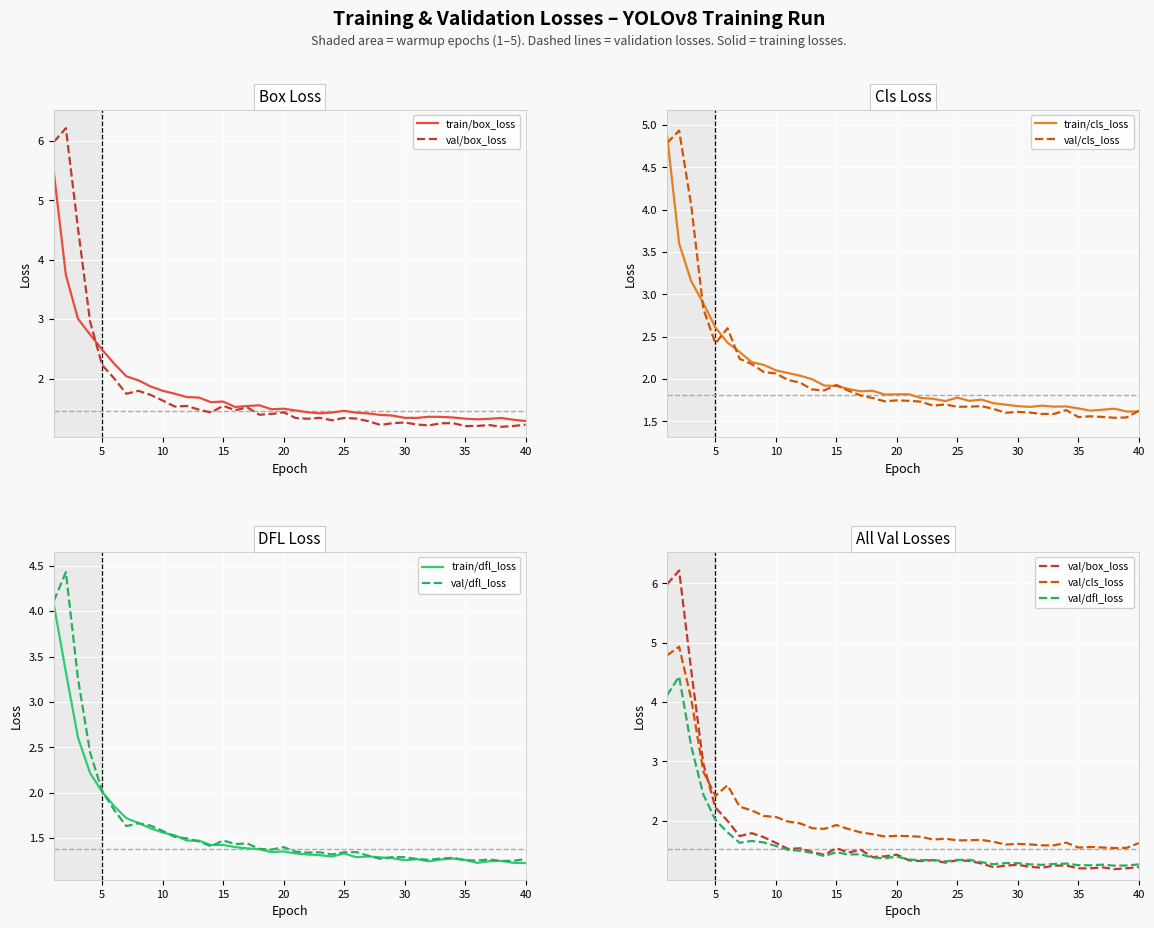

Which series has the largest range (max minus min)?

val/box_loss